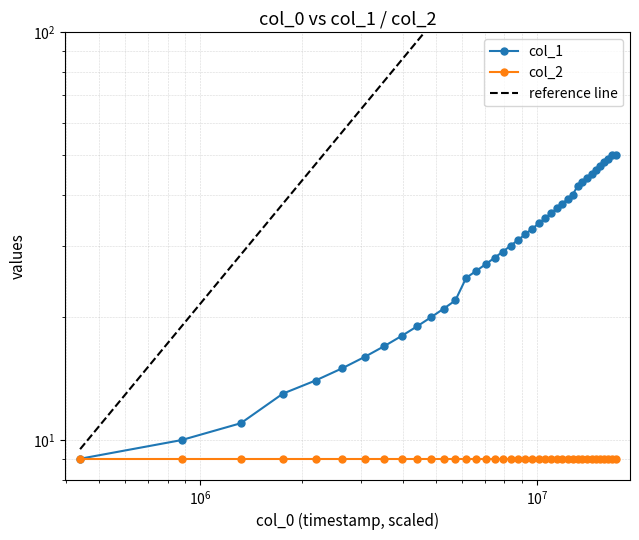

What is the value of the 9th point from the left?

18